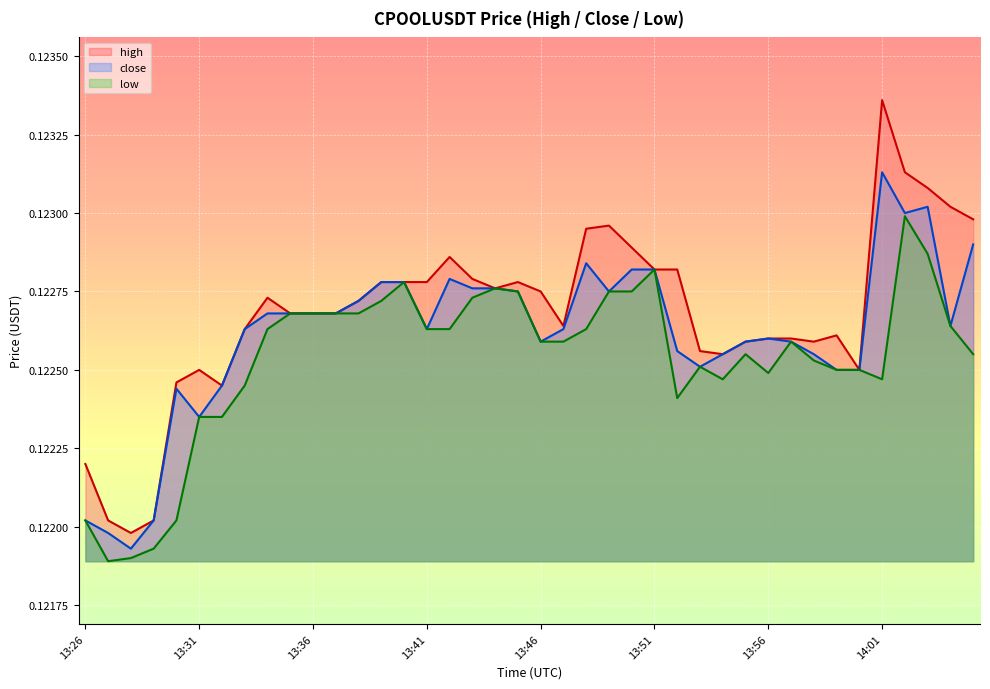

The close series shows 0.0 at 13:58. True or false?

False